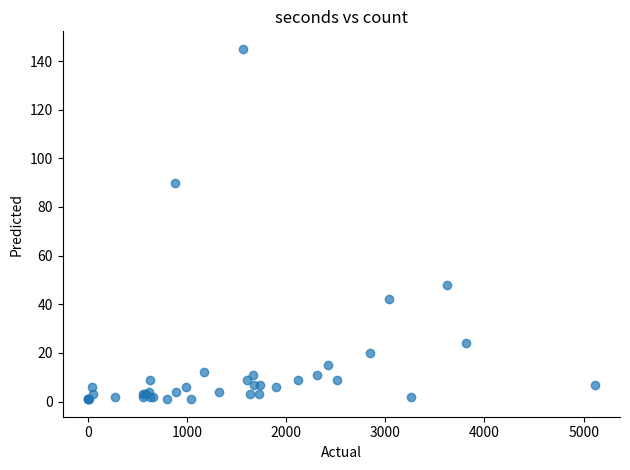

What Y value in the scatter plot is closest to 73?

90